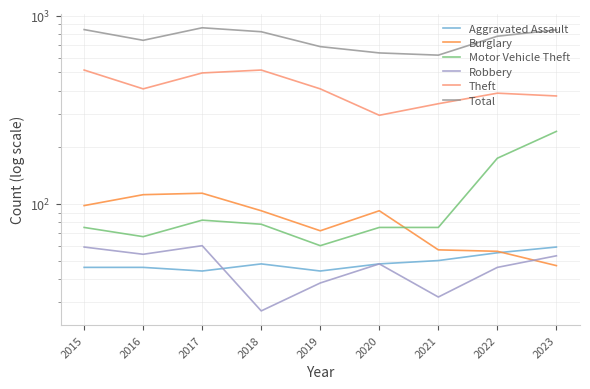

After their last crossing, which series has the higher values: Motor Vehicle Theft or Burglary?

Motor Vehicle Theft